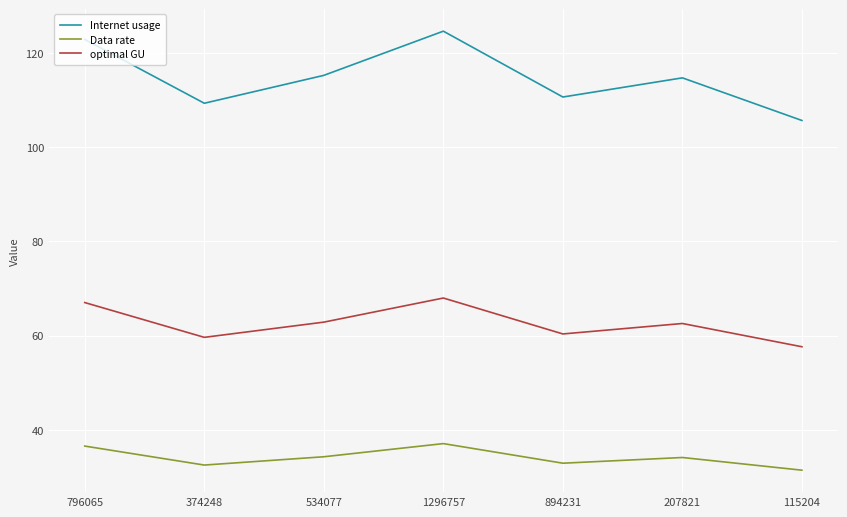

How many lines are shown in the chart?

3